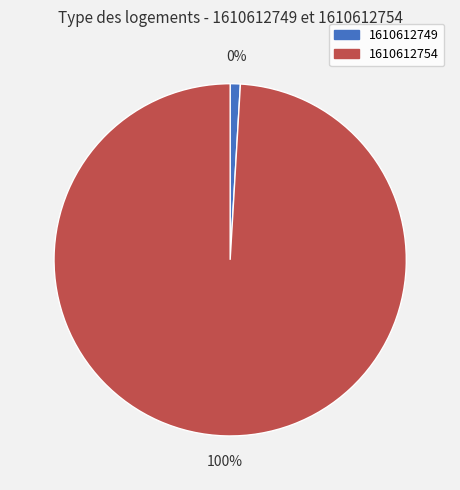

What is the majority slice?

1610612754